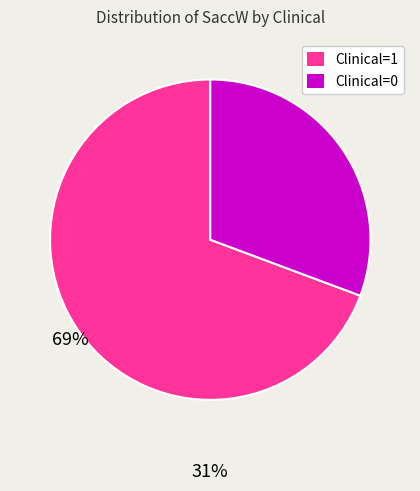

Between Clinical=0 and Clinical=1, which is larger?

Clinical=1